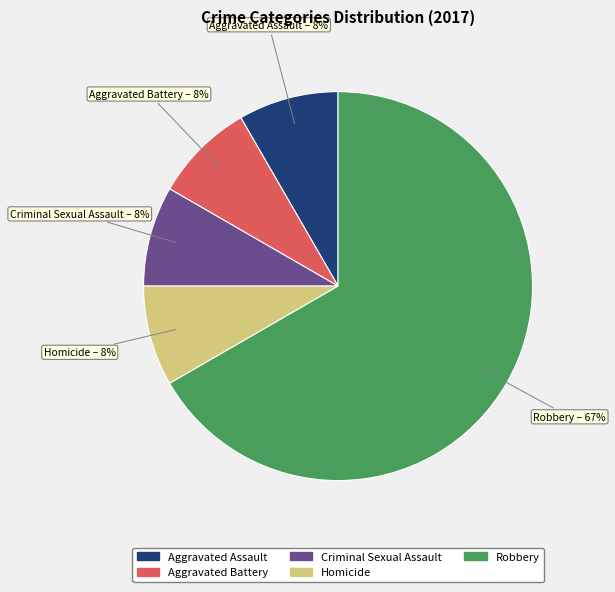

Combined, do Homicide and Robbery account for over 50%?

Yes